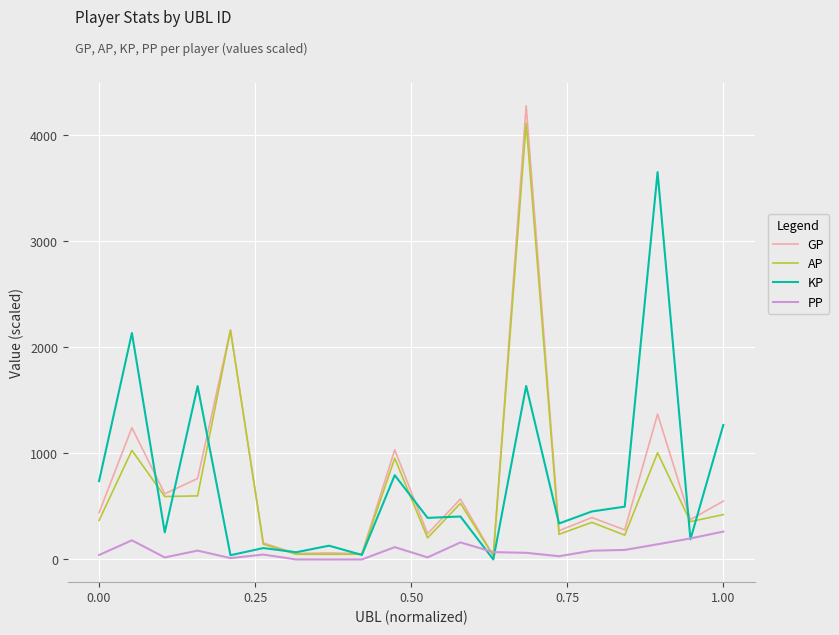

What is the maximum value for KP?

3652.7